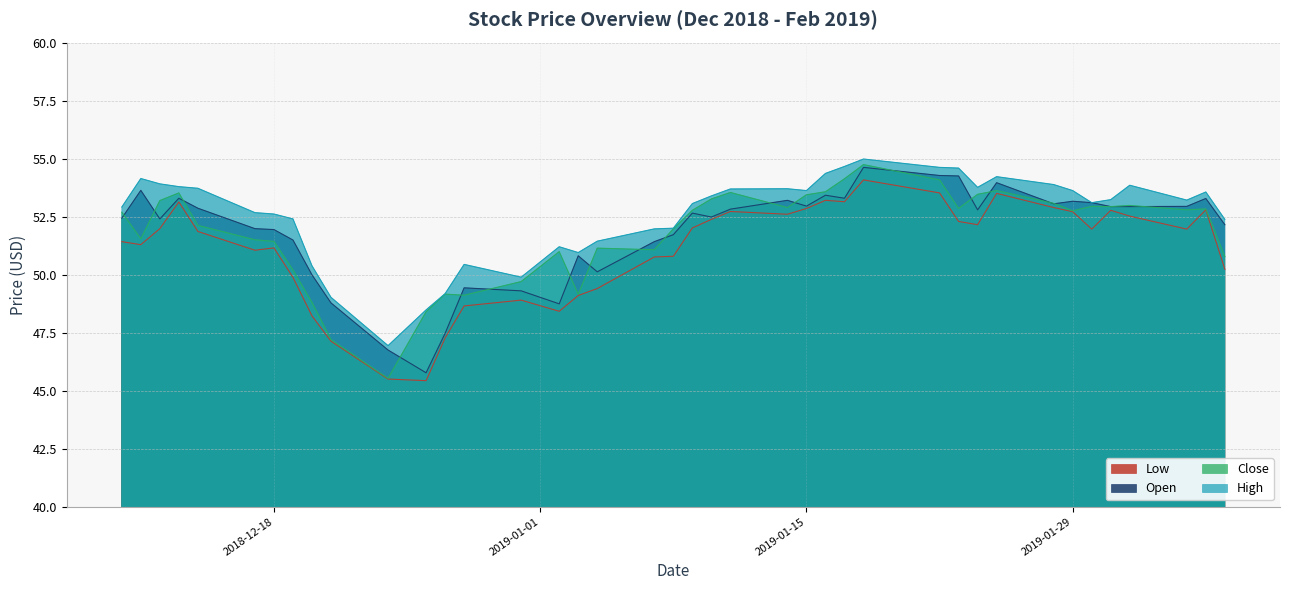

Which series has the widest spread of values?

Close